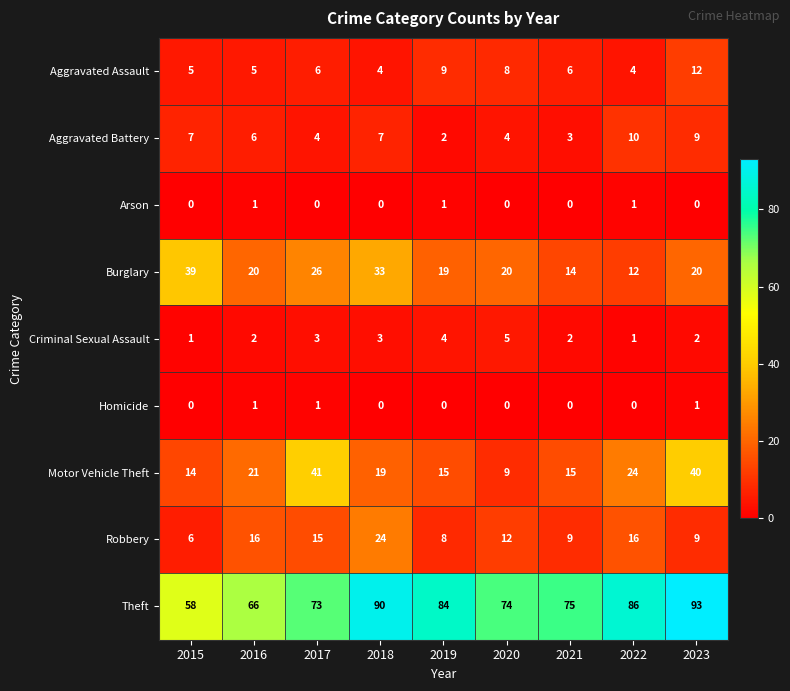

What is the total value across all series at 2020?

132